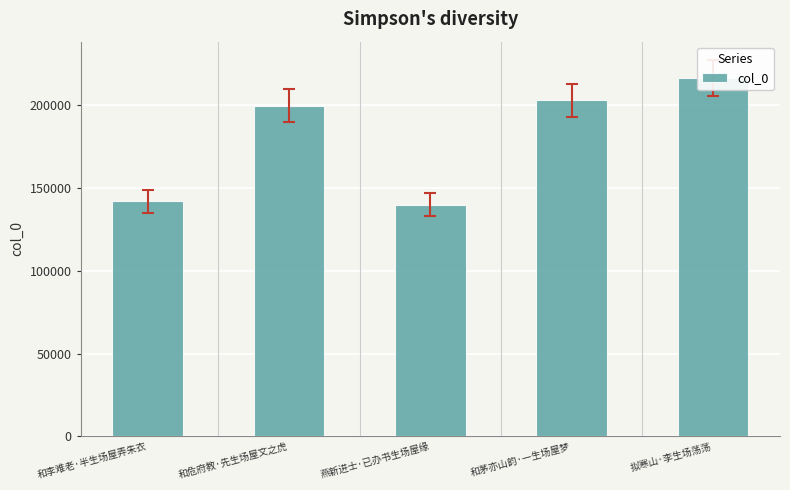

Which has a higher value, 拟寒山·李生场荡荡 or 燕新进士·已办书生场屋缘?

拟寒山·李生场荡荡